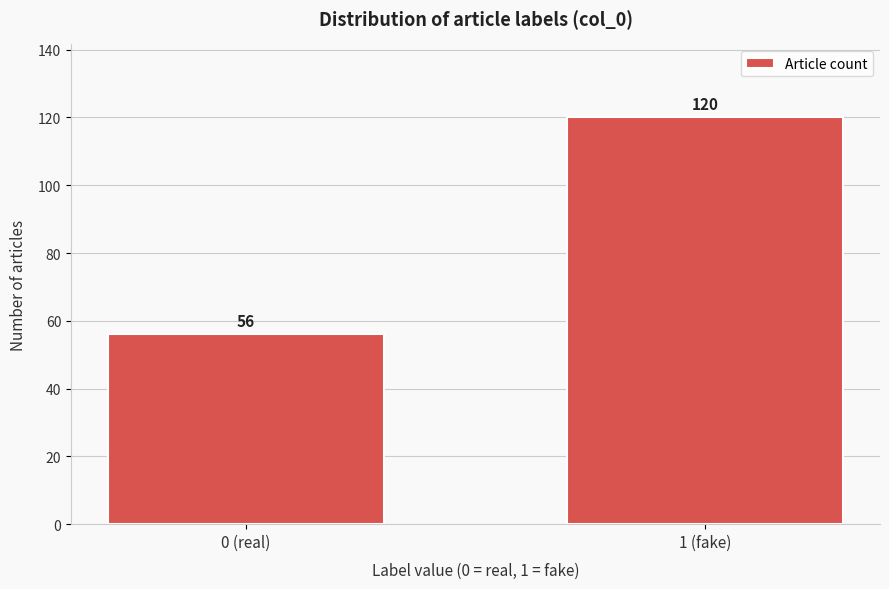

Reading left to right, extract all data points from this chart.

56	120